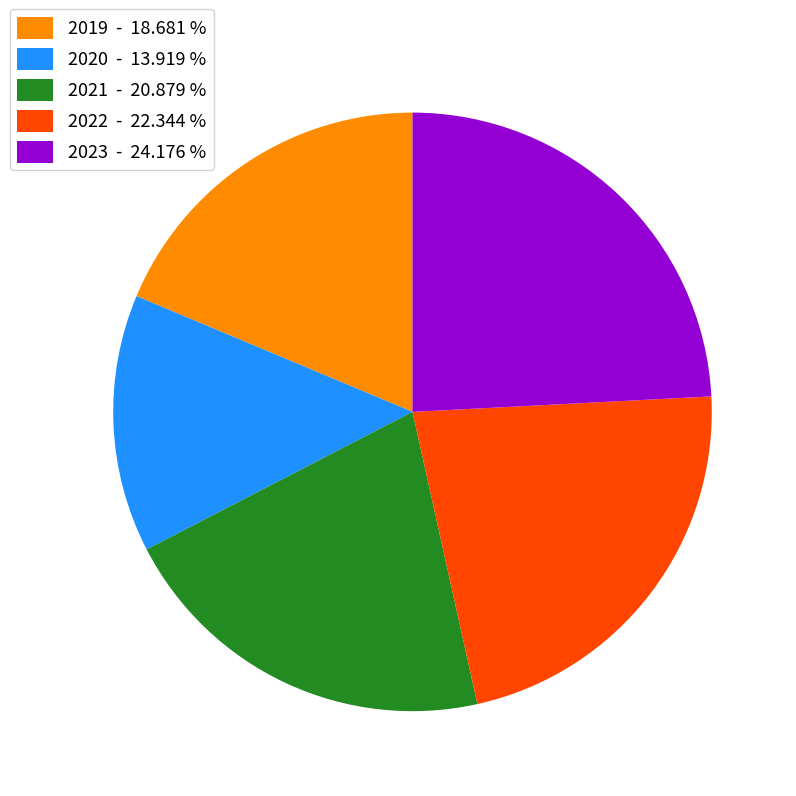

Is it true that 2019 is 19% of the pie?

True